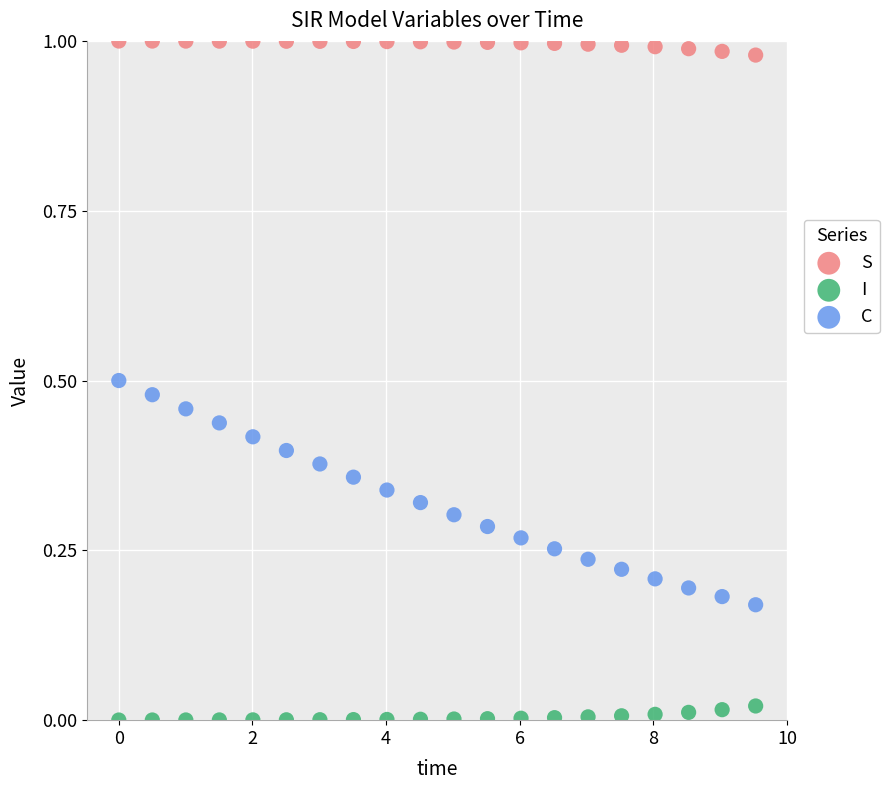

Which series contains the highest Y value?

S